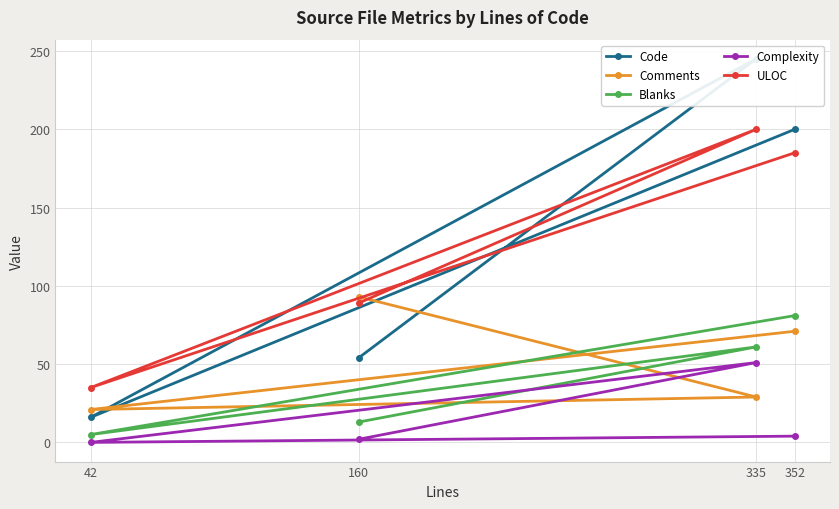

Which series changed the most between 352 and 335?

Complexity